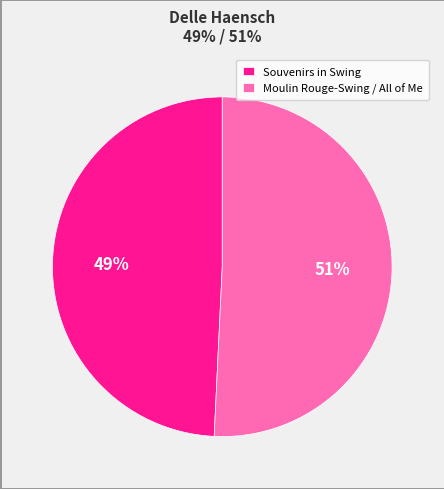

To the nearest percent, what is the combined percentage of Souvenirs in Swing and Moulin Rouge-Swing / All of Me?

100%